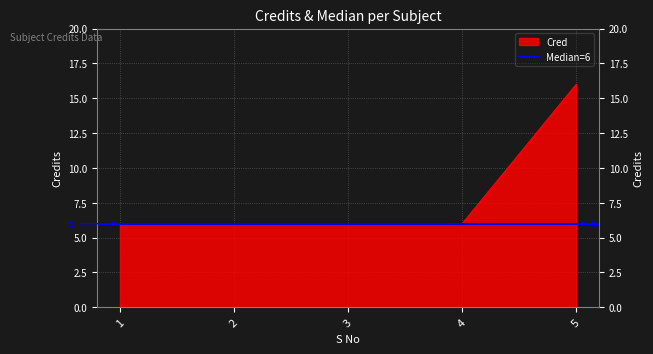

Count the values in the range 6 to 7.

4